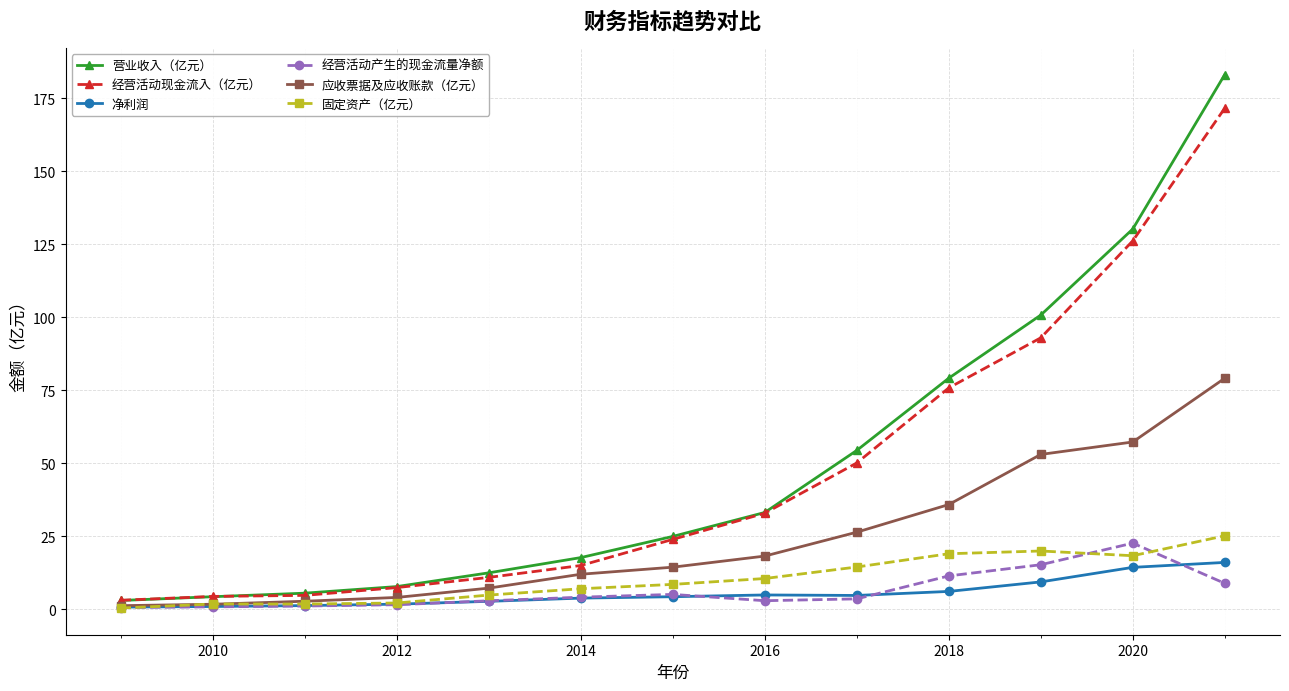

What is the maximum value shown in the chart?

183.1